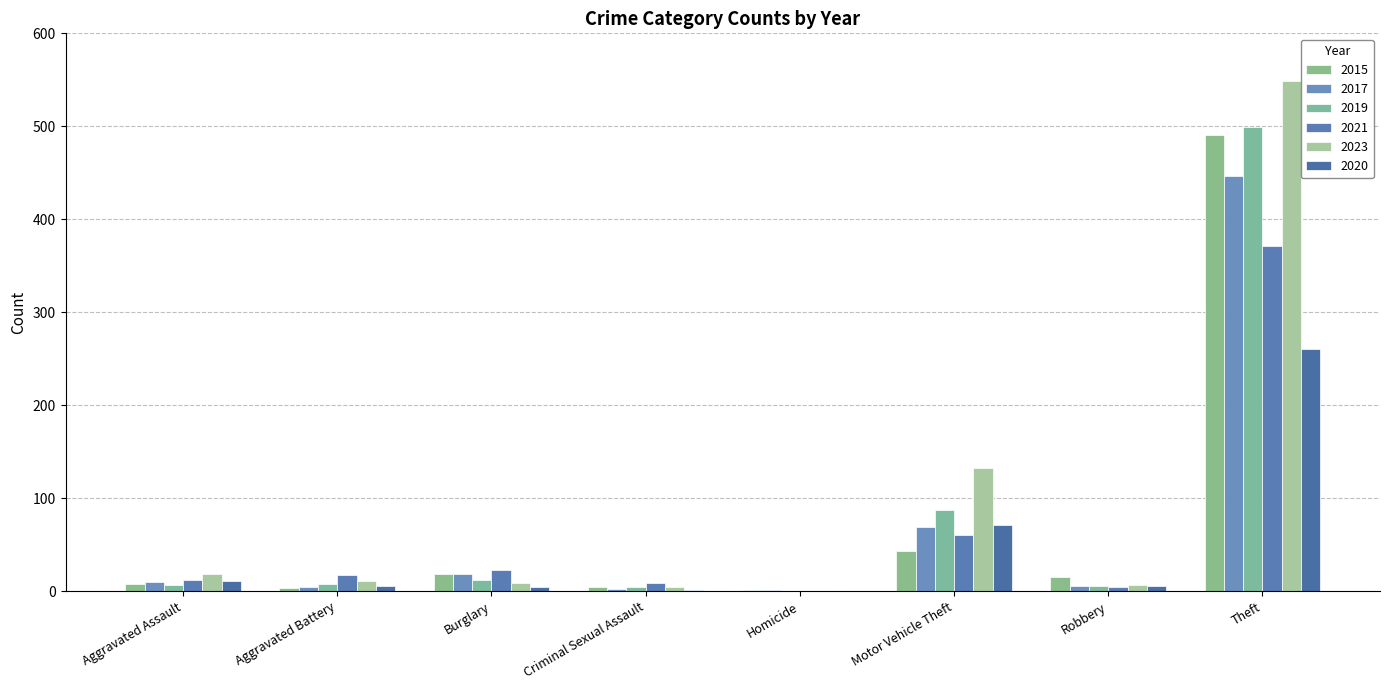

True or false: 2017 has a value of 13 at Aggravated Assault.

False